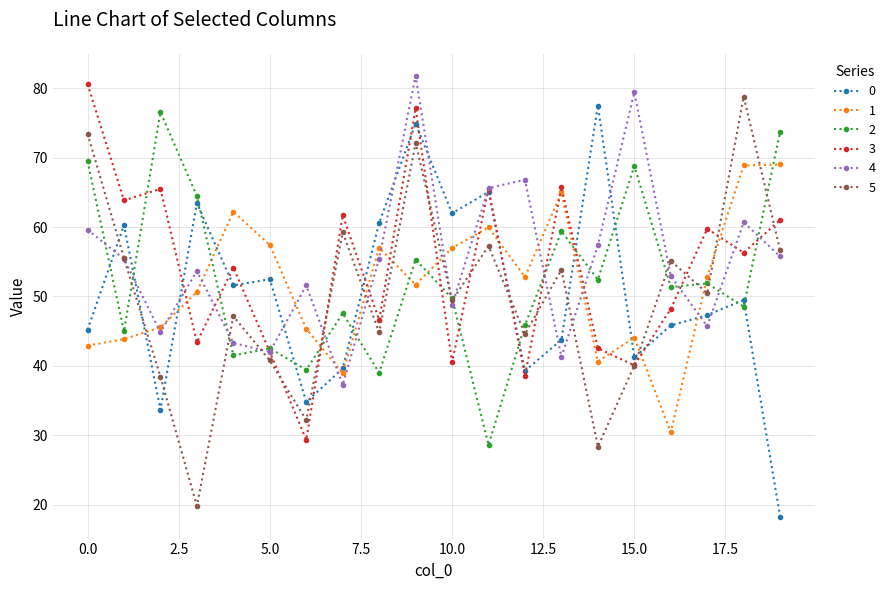

How many times do 0 and 1 cross each other?

9